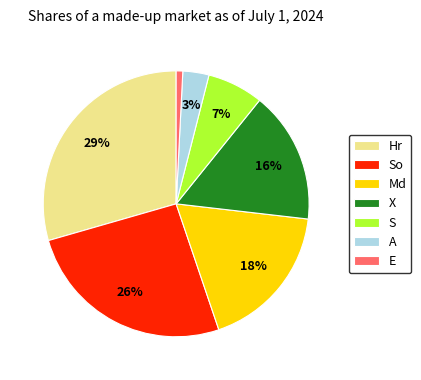

Which category has the smallest portion of the pie?

E